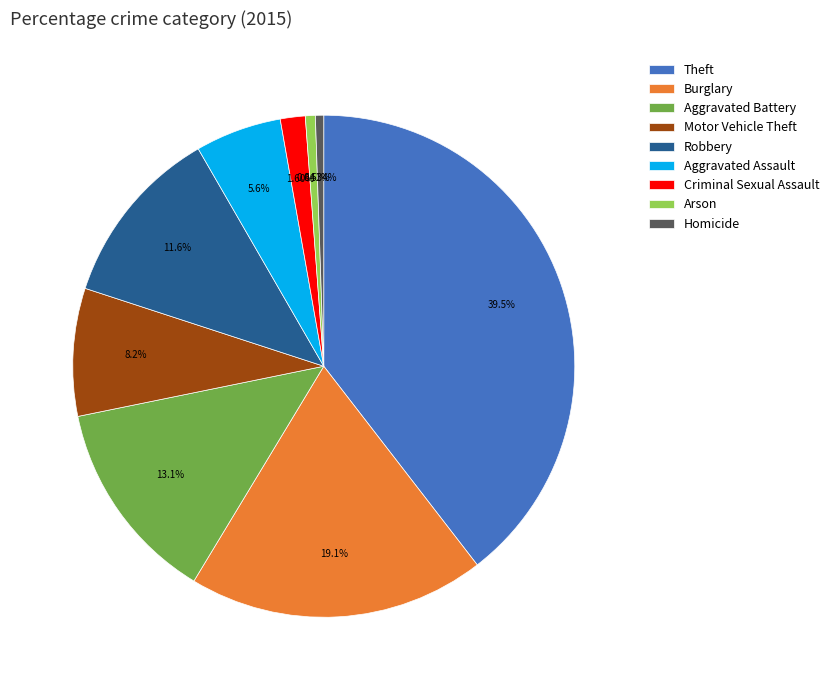

How many segments does this pie chart have?

9